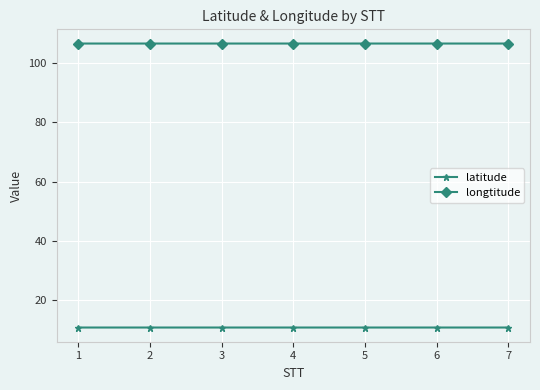

What is the average value of the longtitude series?

106.6